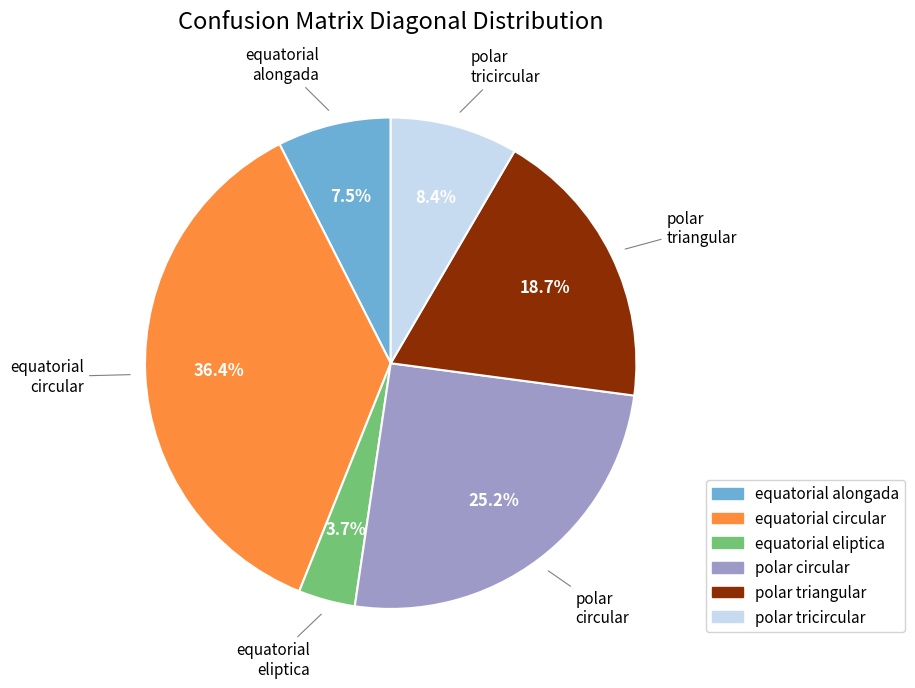

Does any single category account for the majority?

No